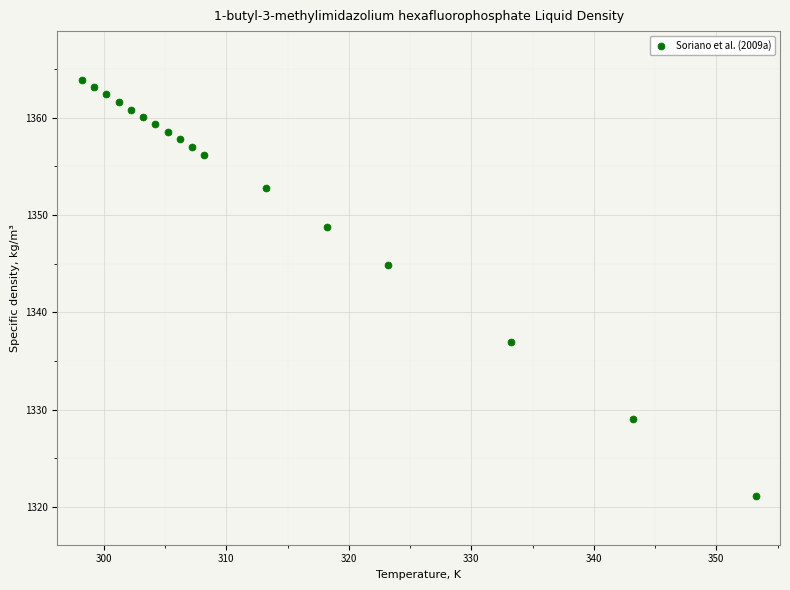

What is the range of X values (max minus min)?

55.0